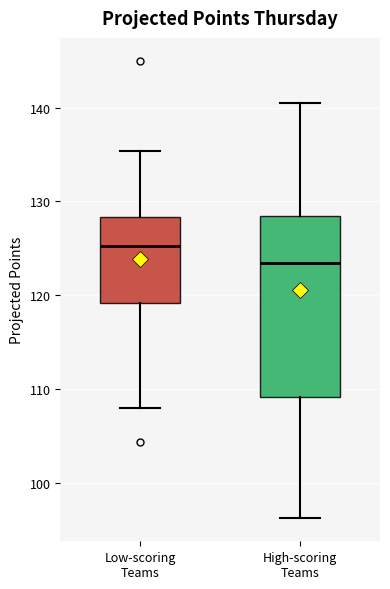

Which box has the highest median line?

Low-scoring Teams